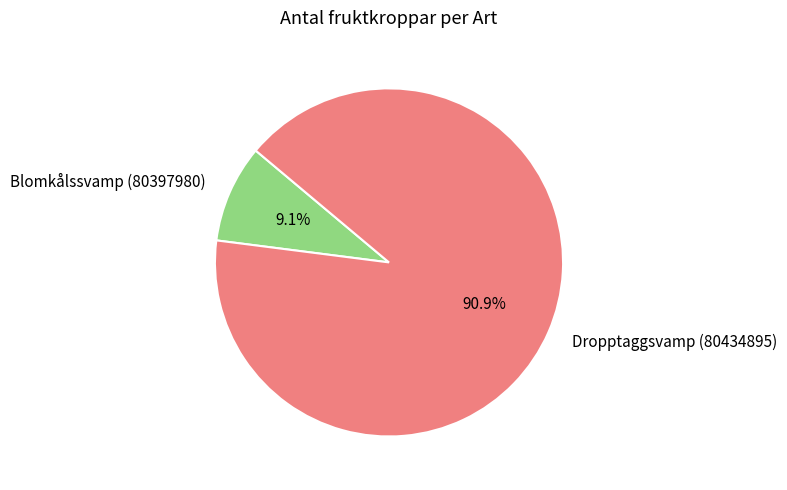

Which category has the biggest portion of the pie?

Dropptaggsvamp (80434895)